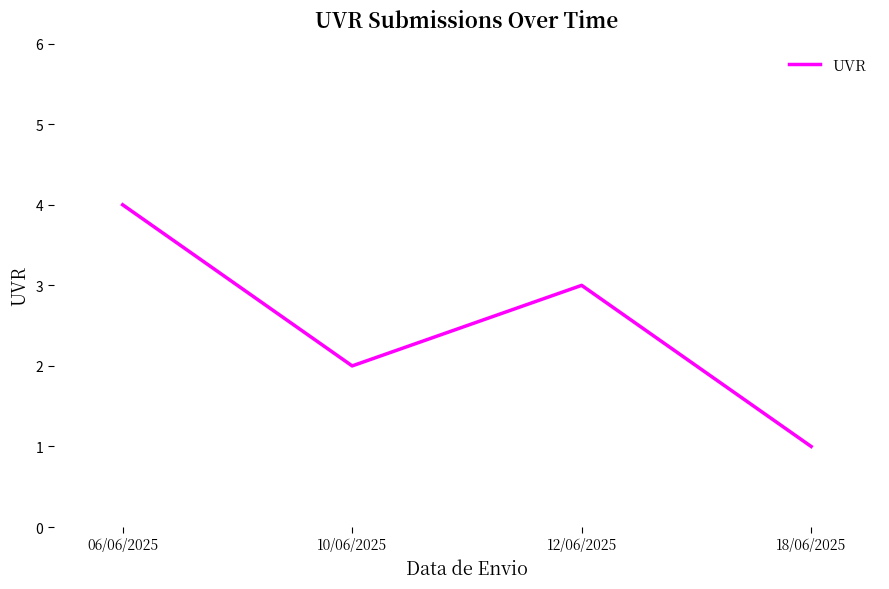

Reading left to right, transcribe all the data shown in this chart.

4	2	3	1